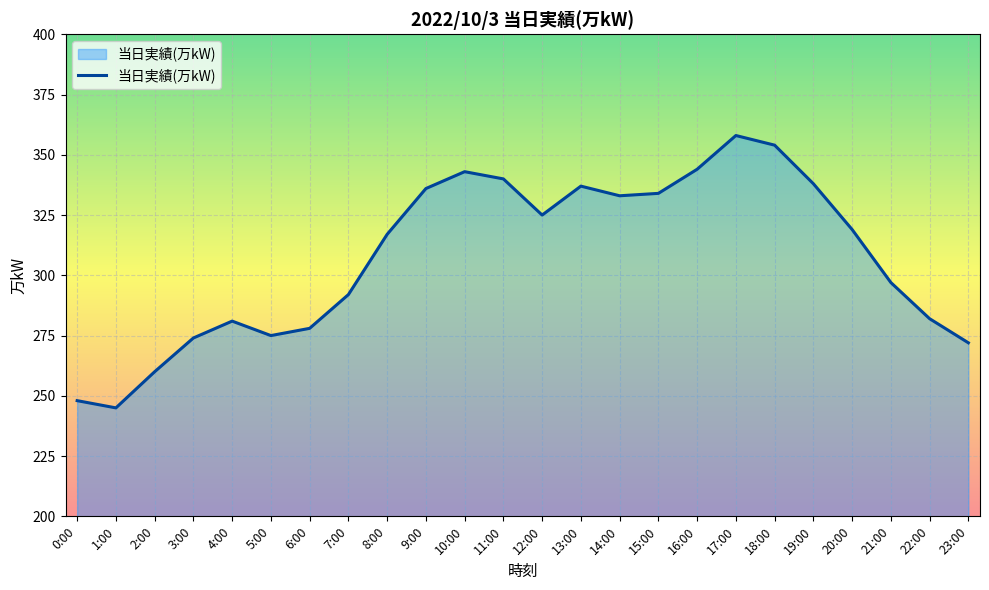

What is the change in value from 1:00 to 13:00?

+92